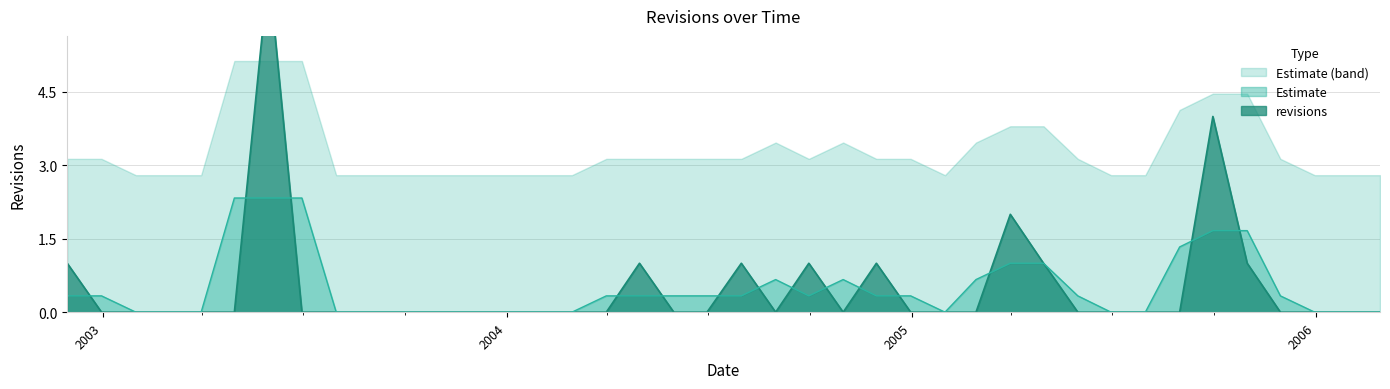

Does the chart display data point markers on the line(s)?

No